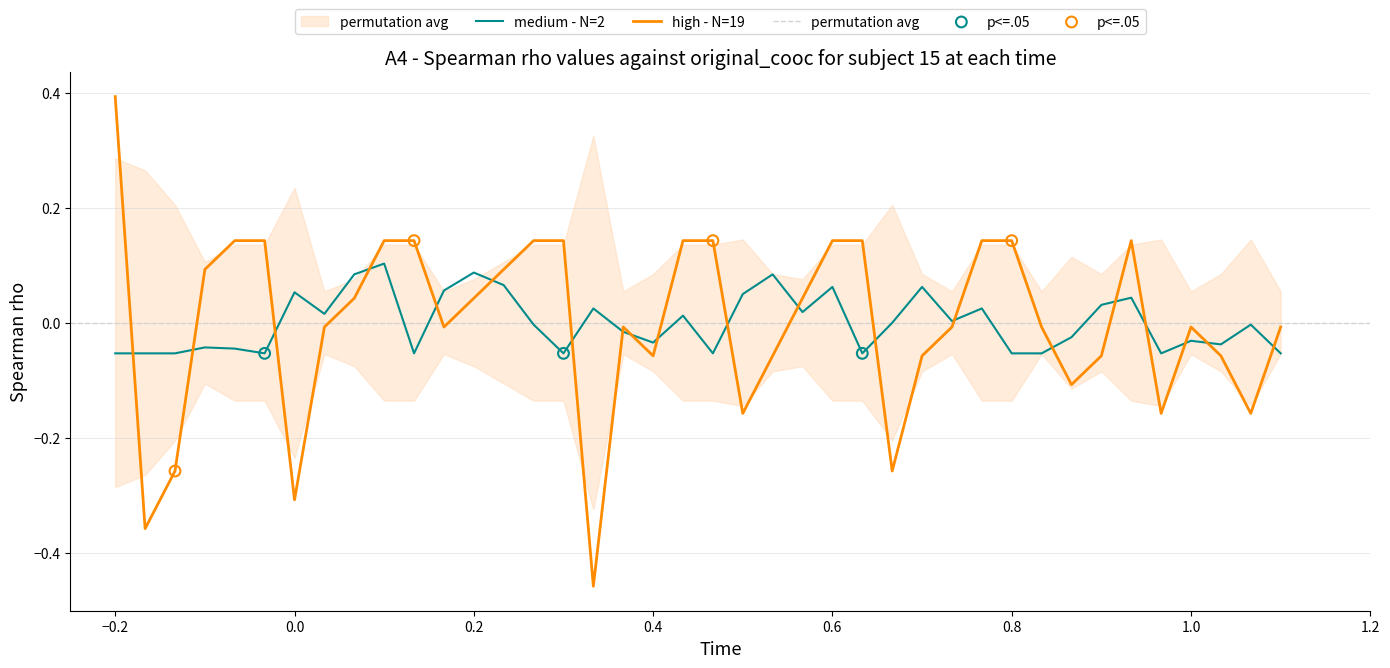

Which category has the highest value in the high - N=19 series?

−0.2